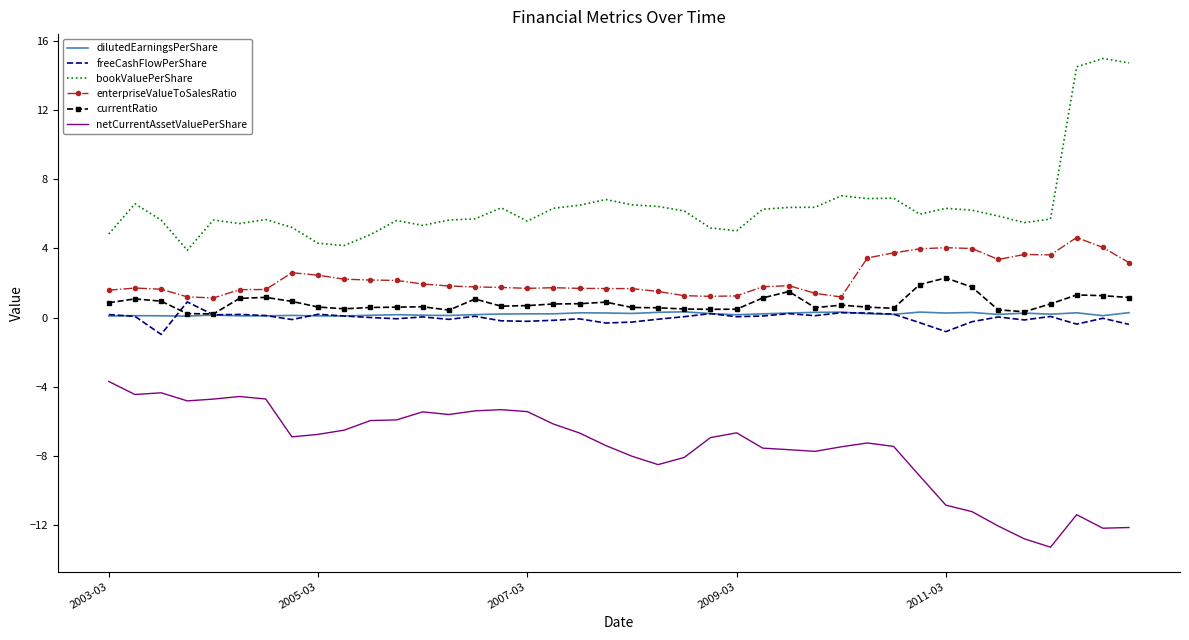

What is the maximum value for bookValuePerShare?

15.0